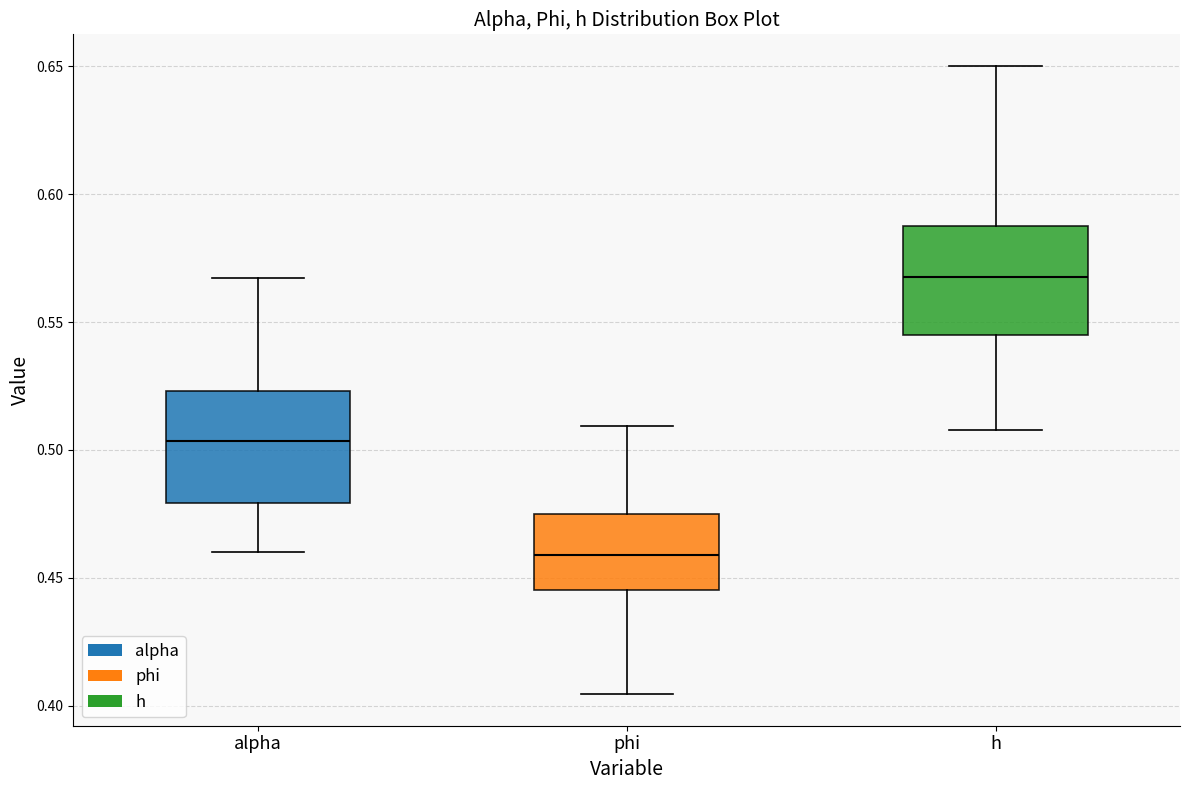

Reading left to right, read every box against the y-axis: the position of its median line, the range the box covers, and the ends of its whiskers. The values are not printed on the chart, so give them approximately, as read against the axis.

alpha: median 0.505, box 0.480 to 0.525, whiskers 0.460 to 0.565
phi: median 0.460, box 0.445 to 0.475, whiskers 0.405 to 0.510
h: median 0.570, box 0.545 to 0.590, whiskers 0.510 to 0.650